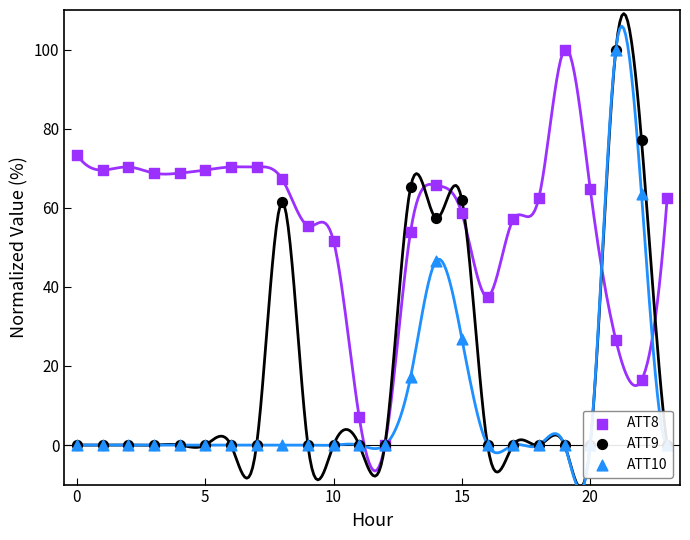

Which series contains the lowest Y value?

ATT8